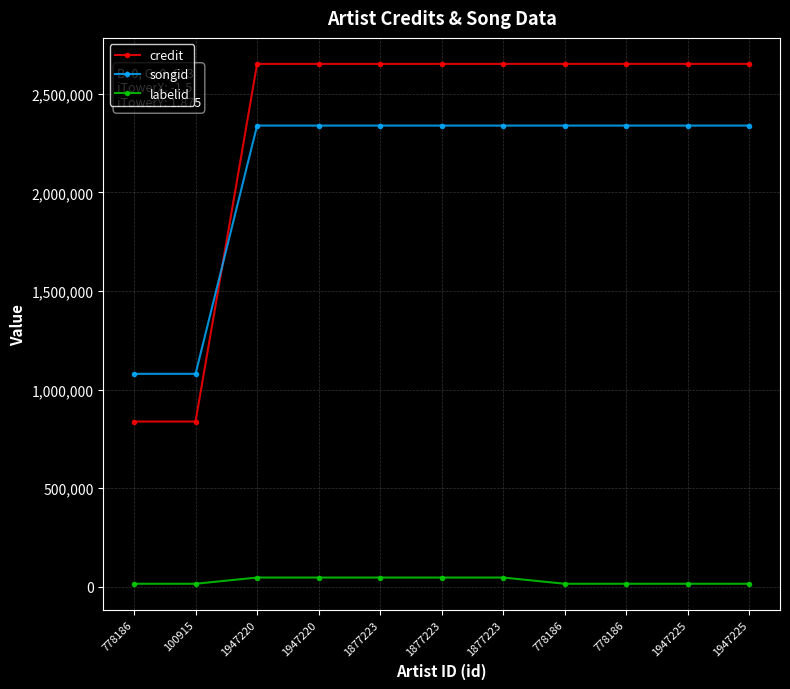

How many series are shown in this chart?

3